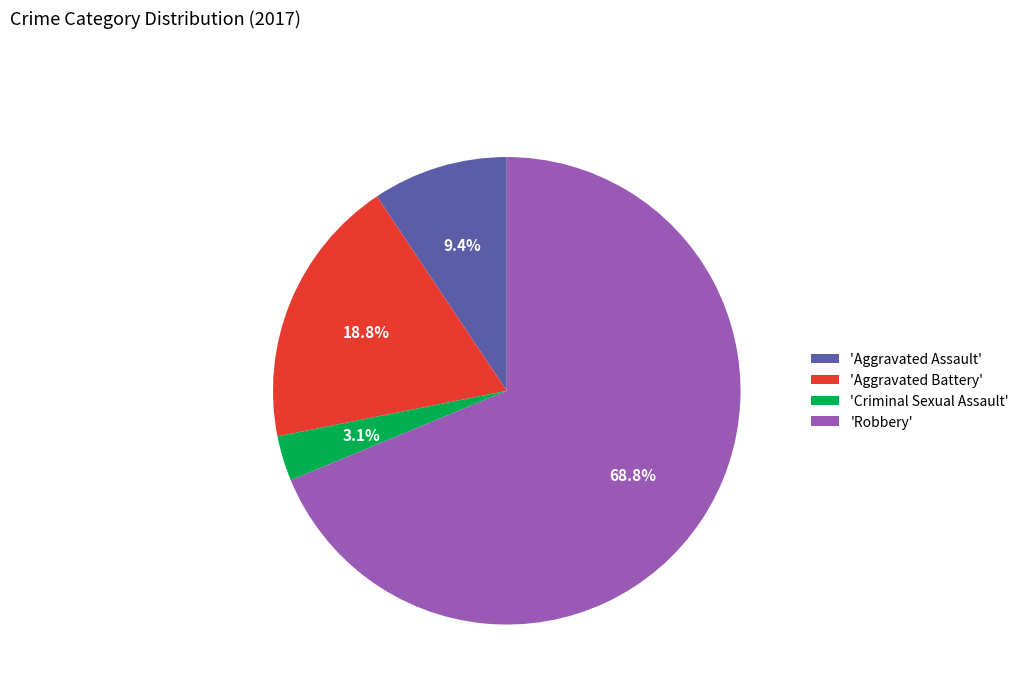

What is the largest slice in the pie chart?

'Robbery'